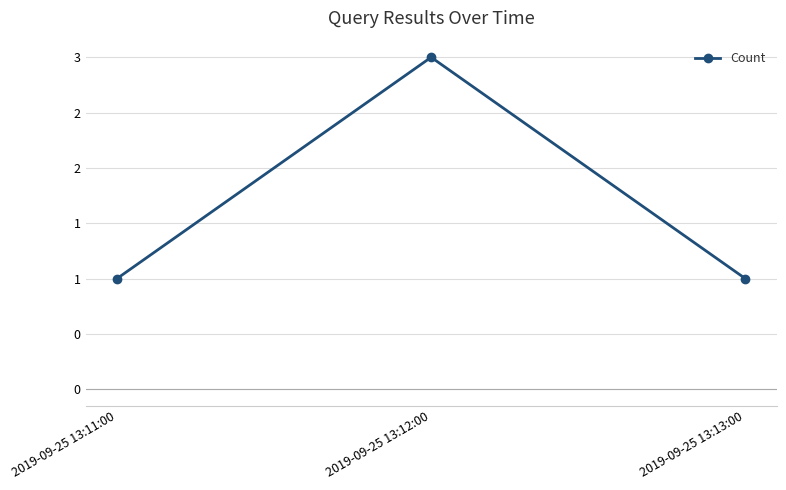

Does the chart have visible grid lines?

Yes